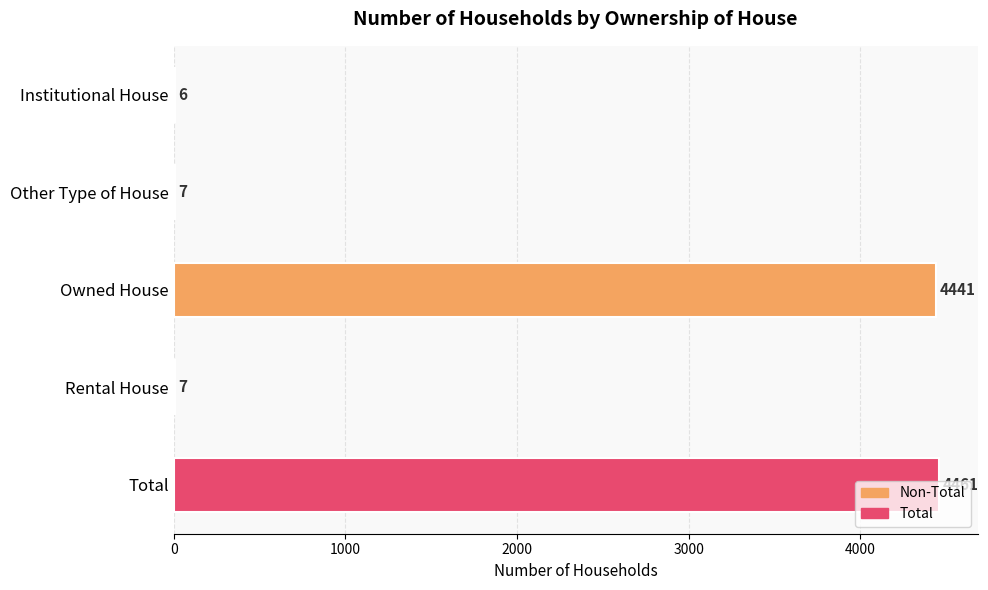

What value does the data have at Owned House, to the nearest 100?

4400